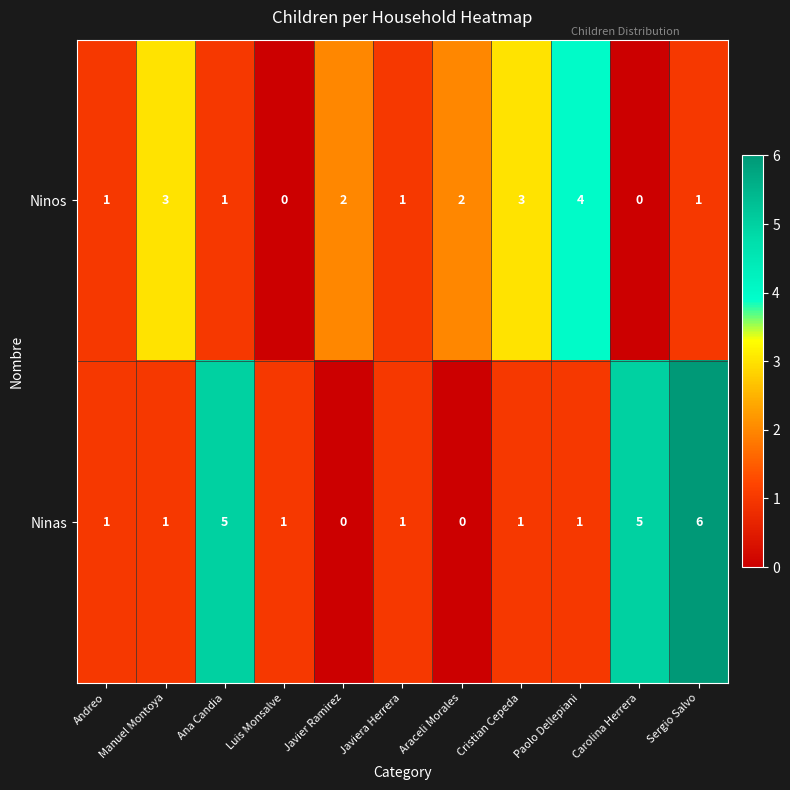

Which label corresponds to the largest value in the chart?

Sergio Salvo